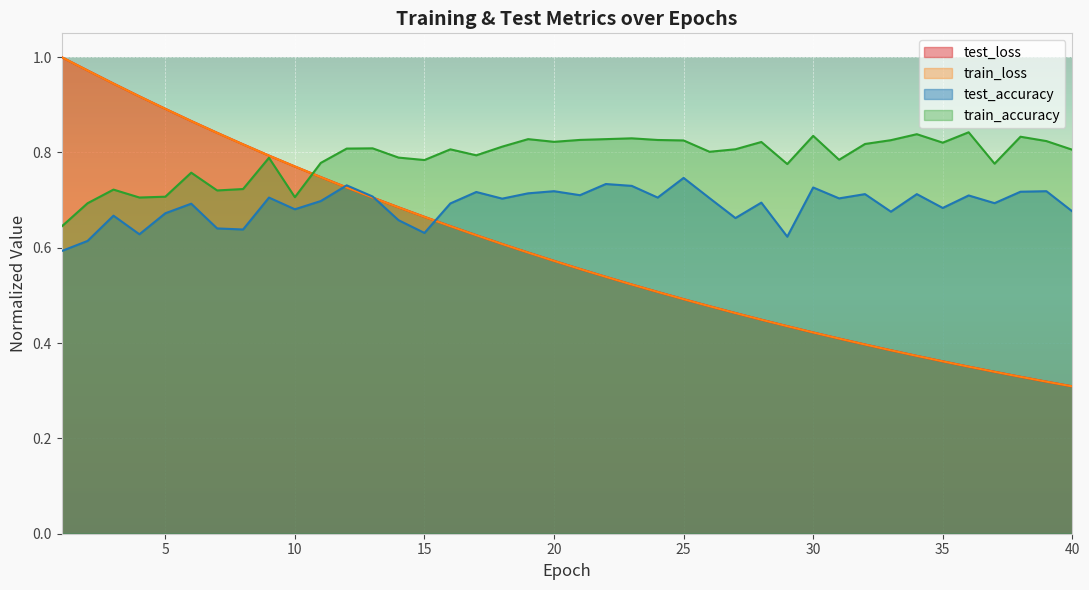

Which category has the highest value in the train_accuracy series?

36